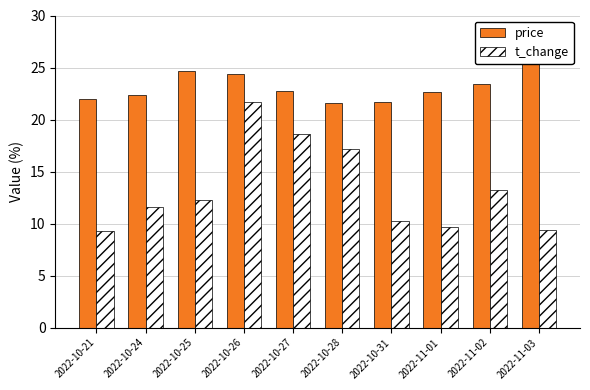

Where does the price series first go above 22?

2022-10-24